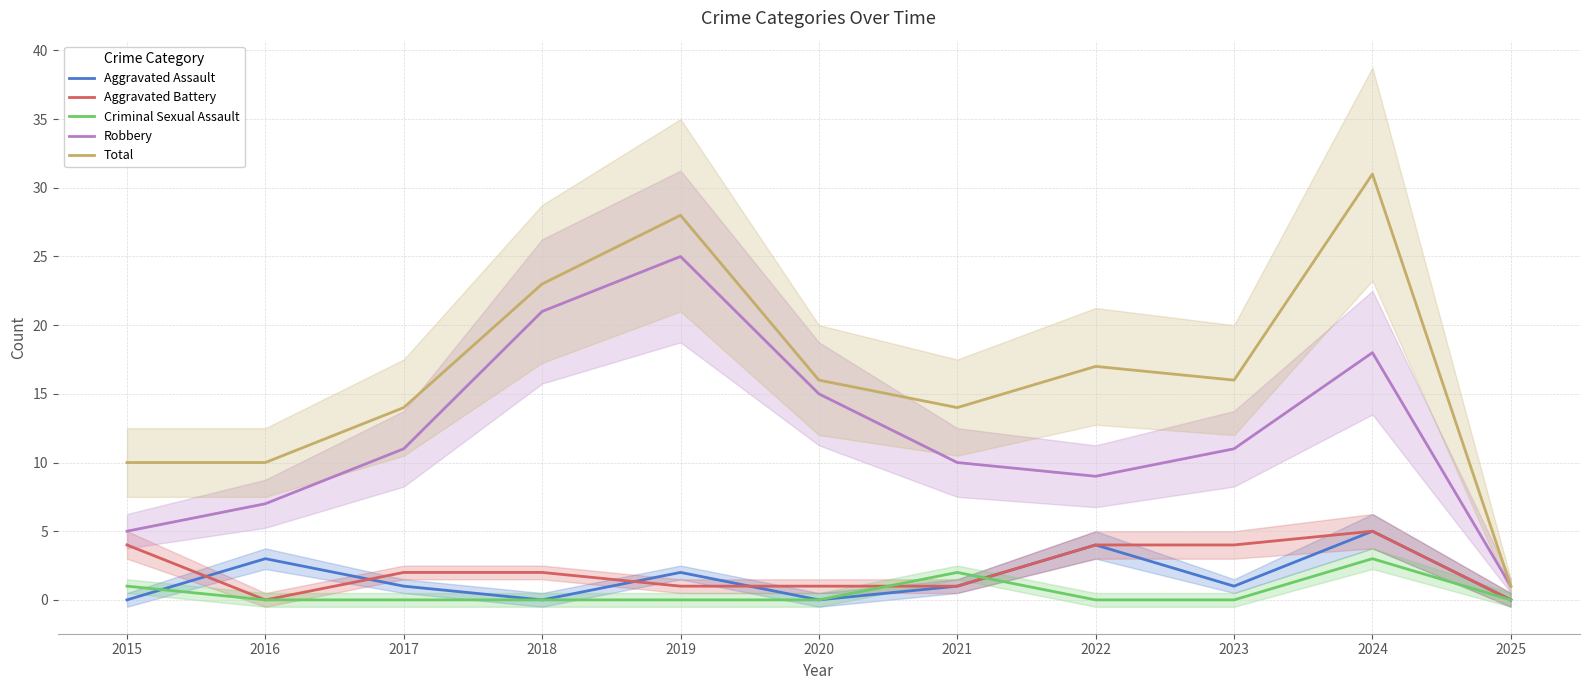

True or false: Aggravated Assault and Total intersect in this chart.

False